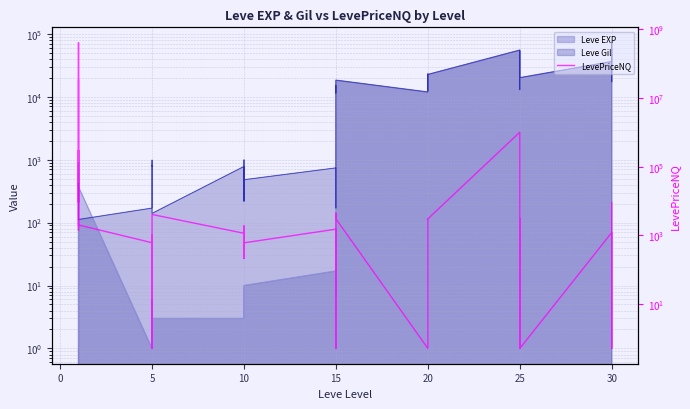

What is the greatest value displayed?

412501200.0